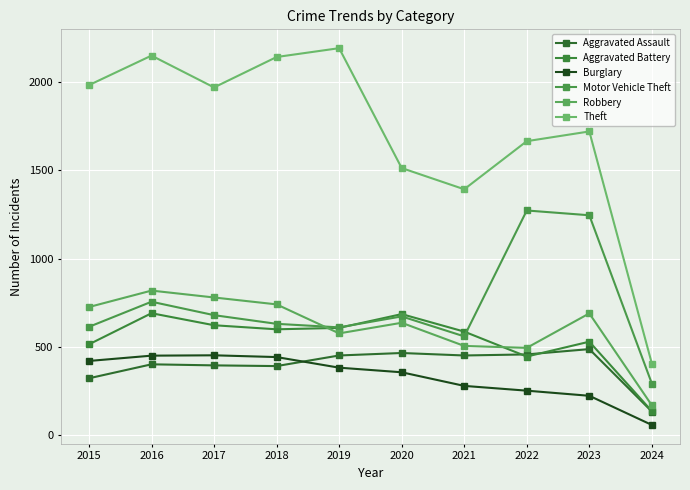

What is the difference between the highest and lowest values at 2022?

1411